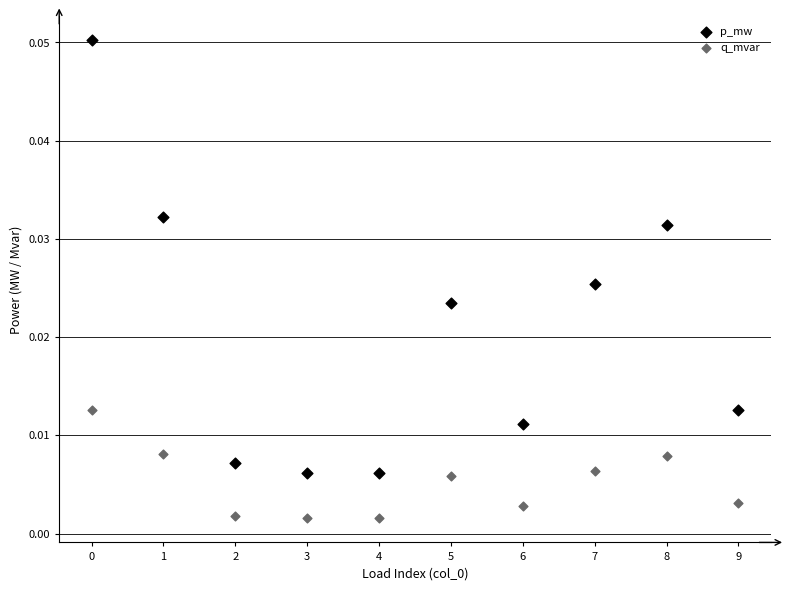

Which series reaches the minimum Y coordinate?

q_mvar